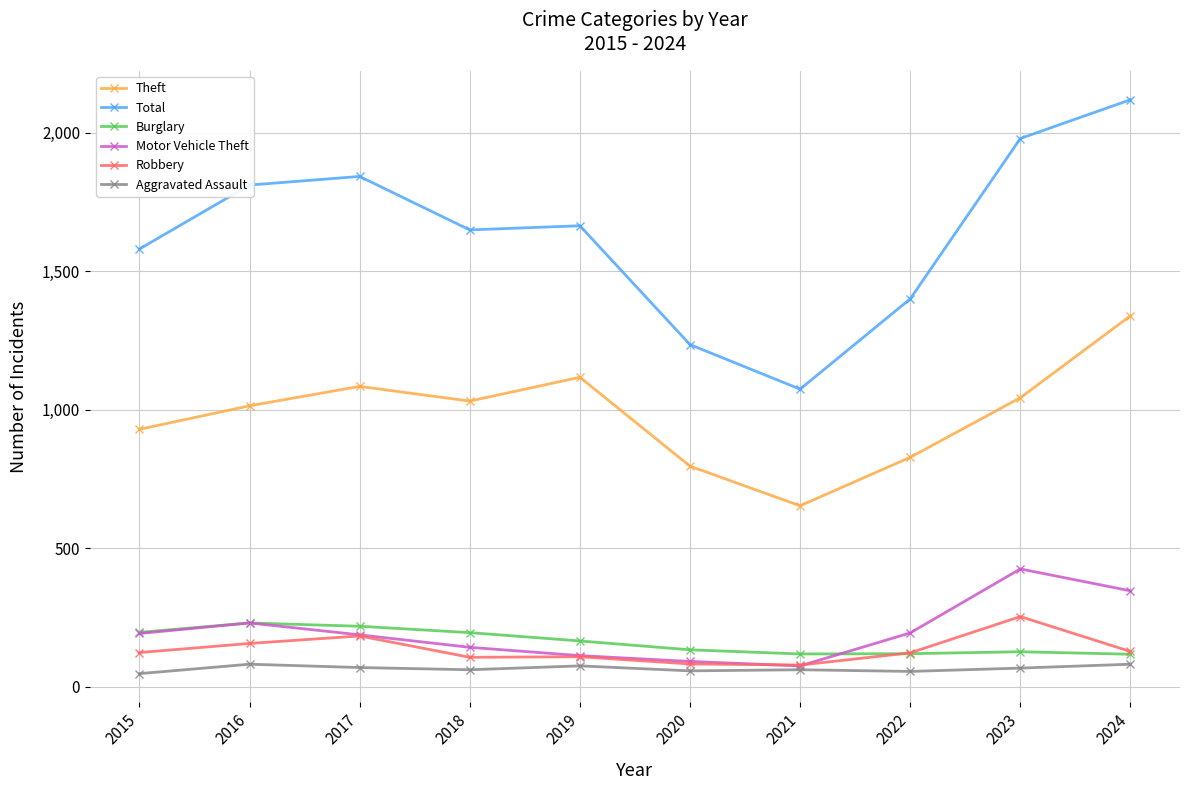

What is the minimum value for Burglary?

117